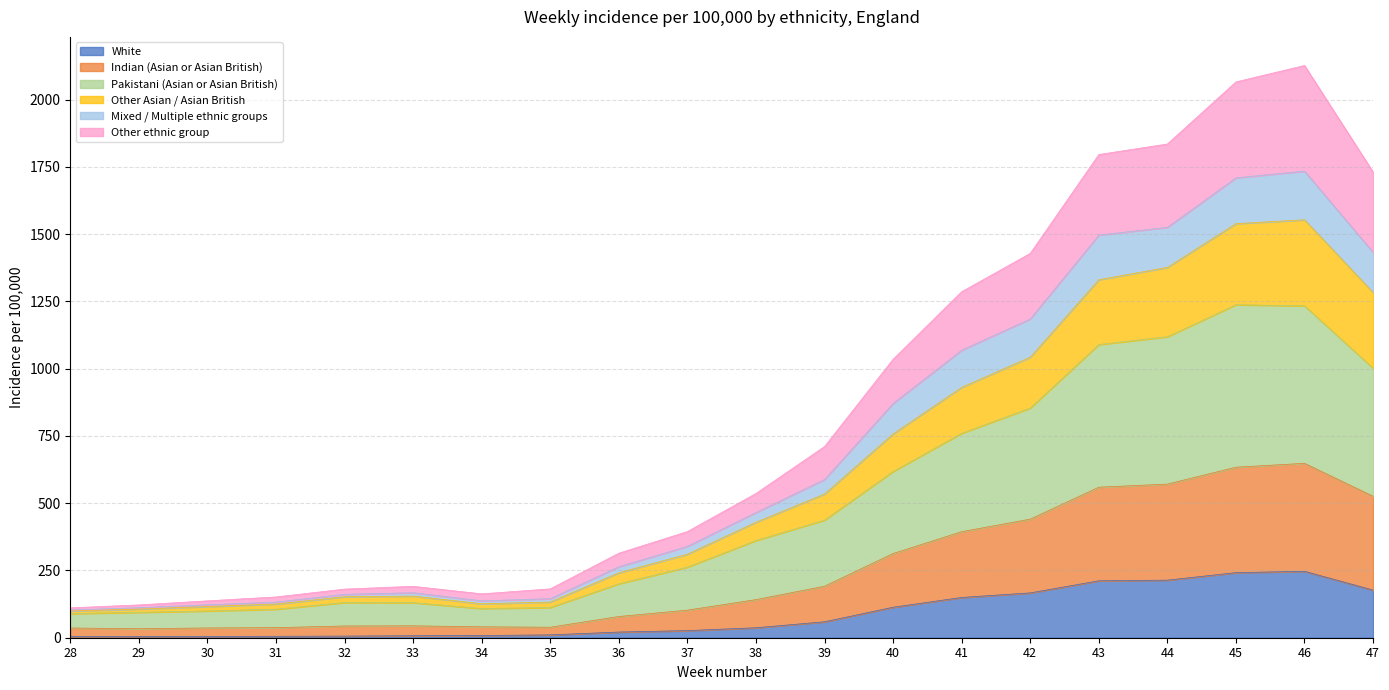

What is the highest value of the White series?

246.8